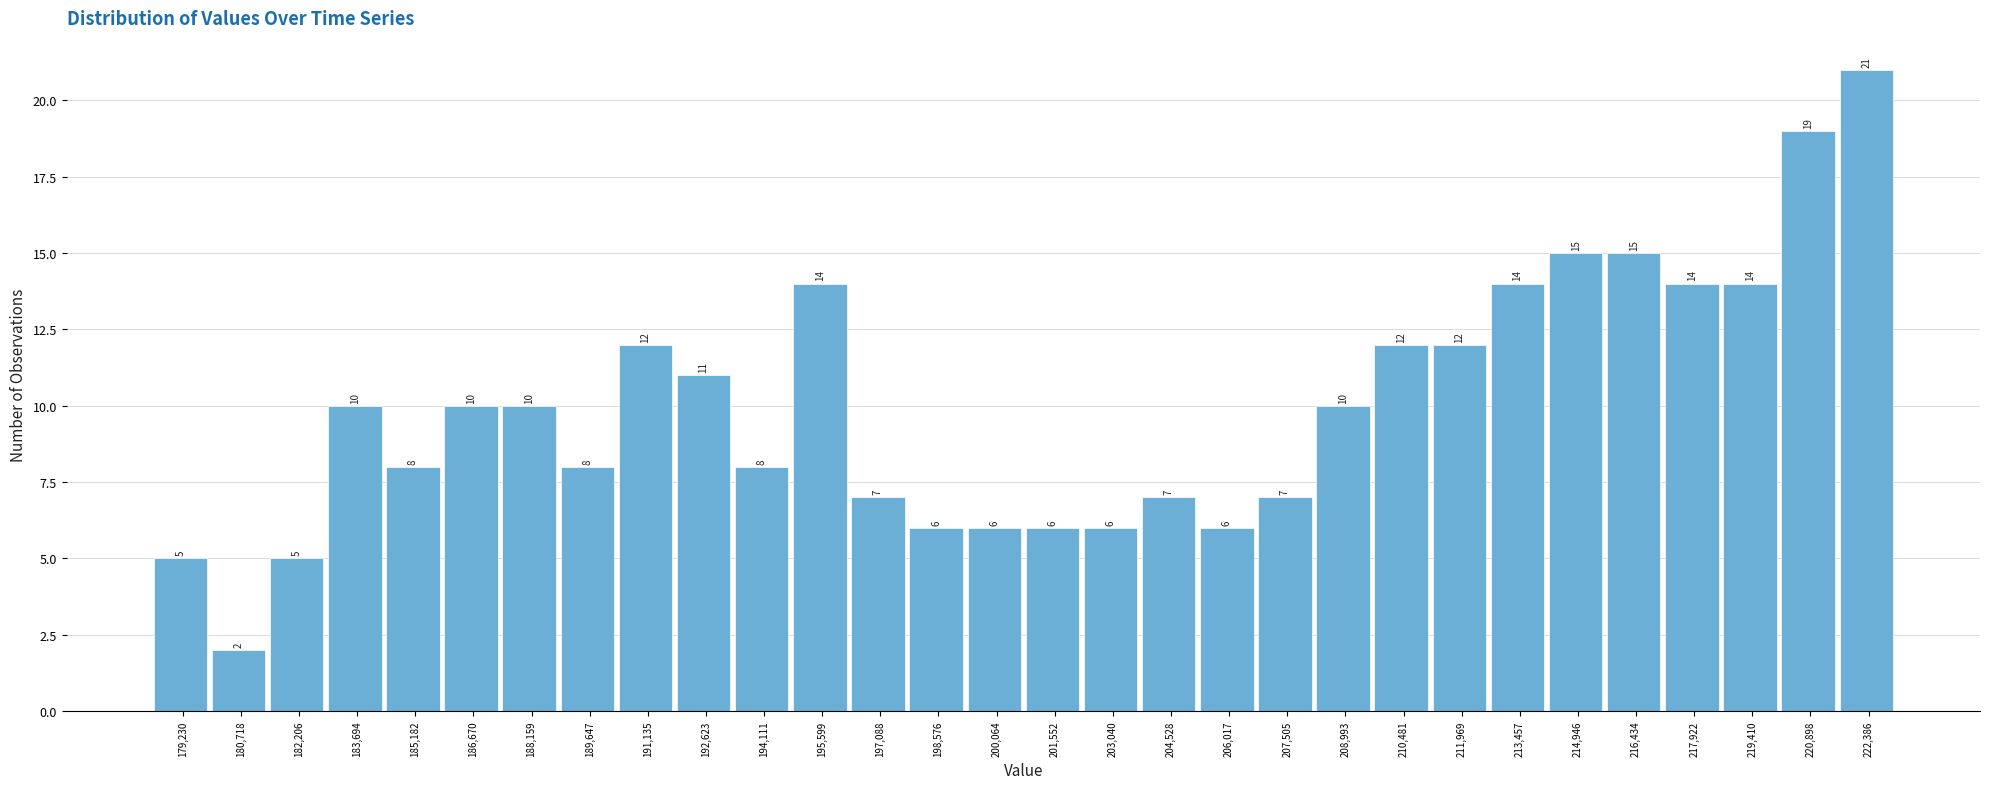

Reading left to right, what are all the values shown in this chart?

179,230=5	180,718=2	182,206=5	183,694=10	185,182=8	186,670=10	188,159=10	189,647=8	191,135=12	192,623=11	194,111=8	195,599=14	197,088=7	198,576=6	200,064=6	201,552=6	203,040=6	204,528=7	206,017=6	207,505=7	208,993=10	210,481=12	211,969=12	213,457=14	214,946=15	216,434=15	217,922=14	219,410=14	220,898=19	222,386=21